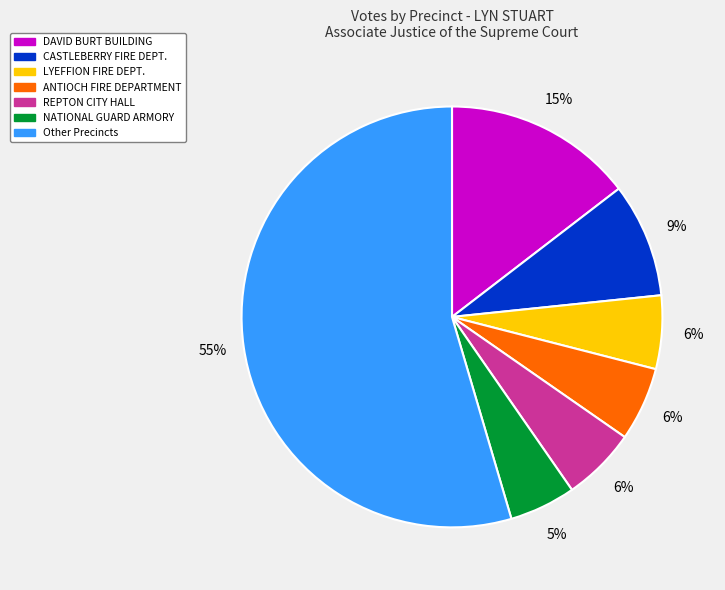

To the nearest percent, what is the difference between the largest and smallest slice percentages?

49%